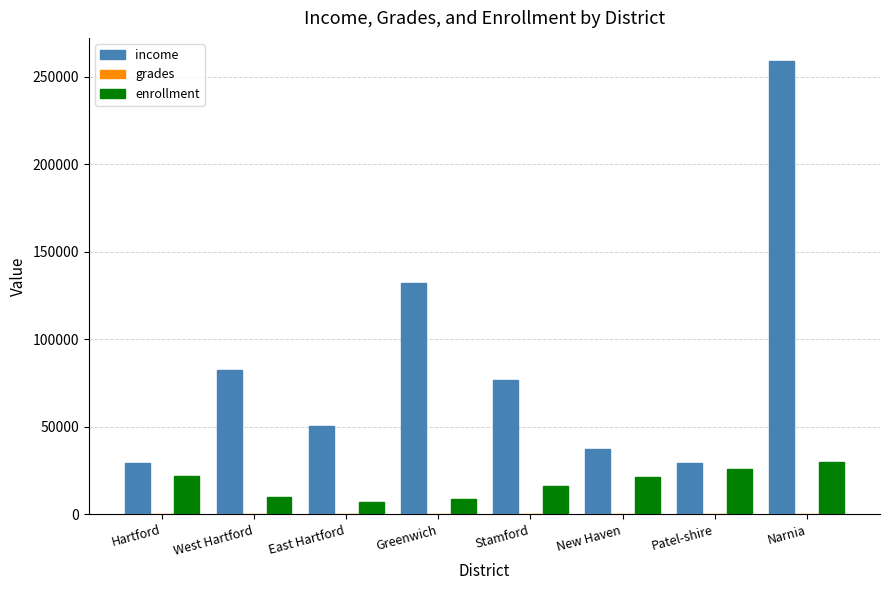

At which category is the sum across all series the highest?

Narnia